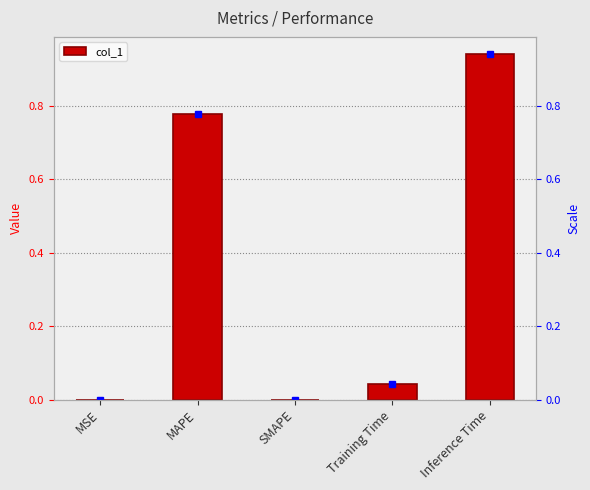

Which label corresponds to the smallest value in the chart?

SMAPE